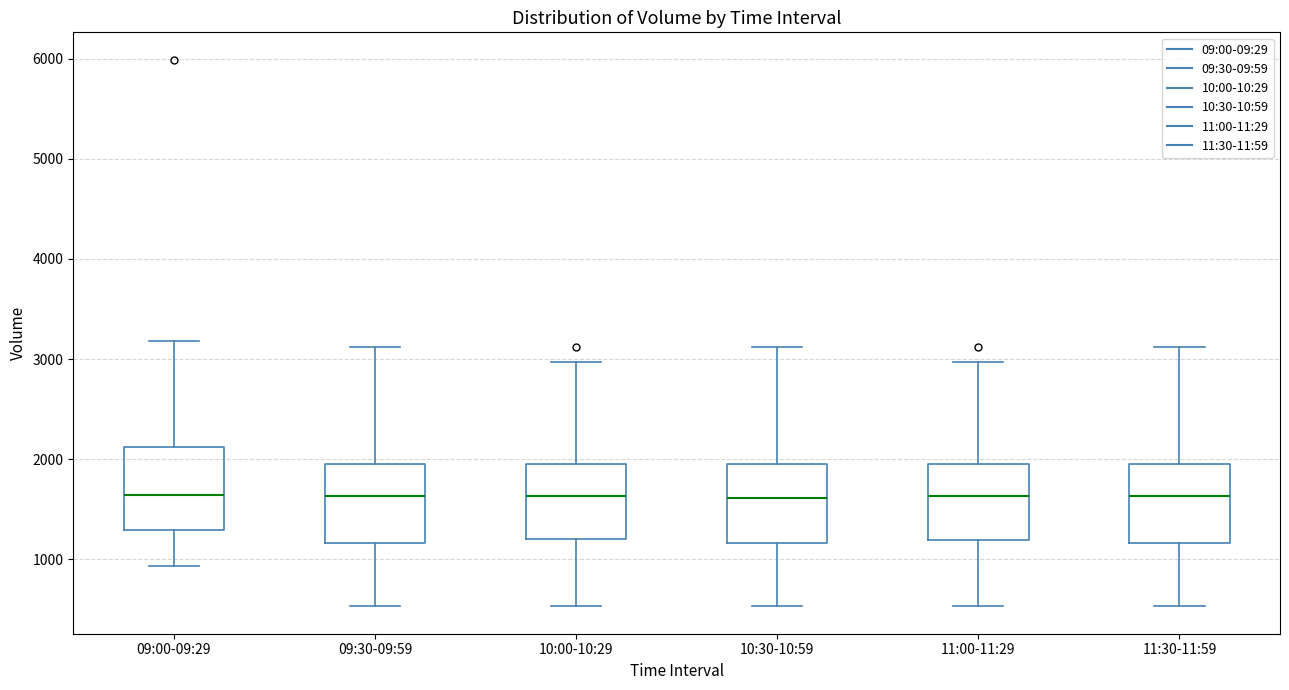

Where does the lower whisker of the box for 11:00-11:29 end on the y-axis? The values are not printed on the chart, so give them approximately, as read against the axis.

500